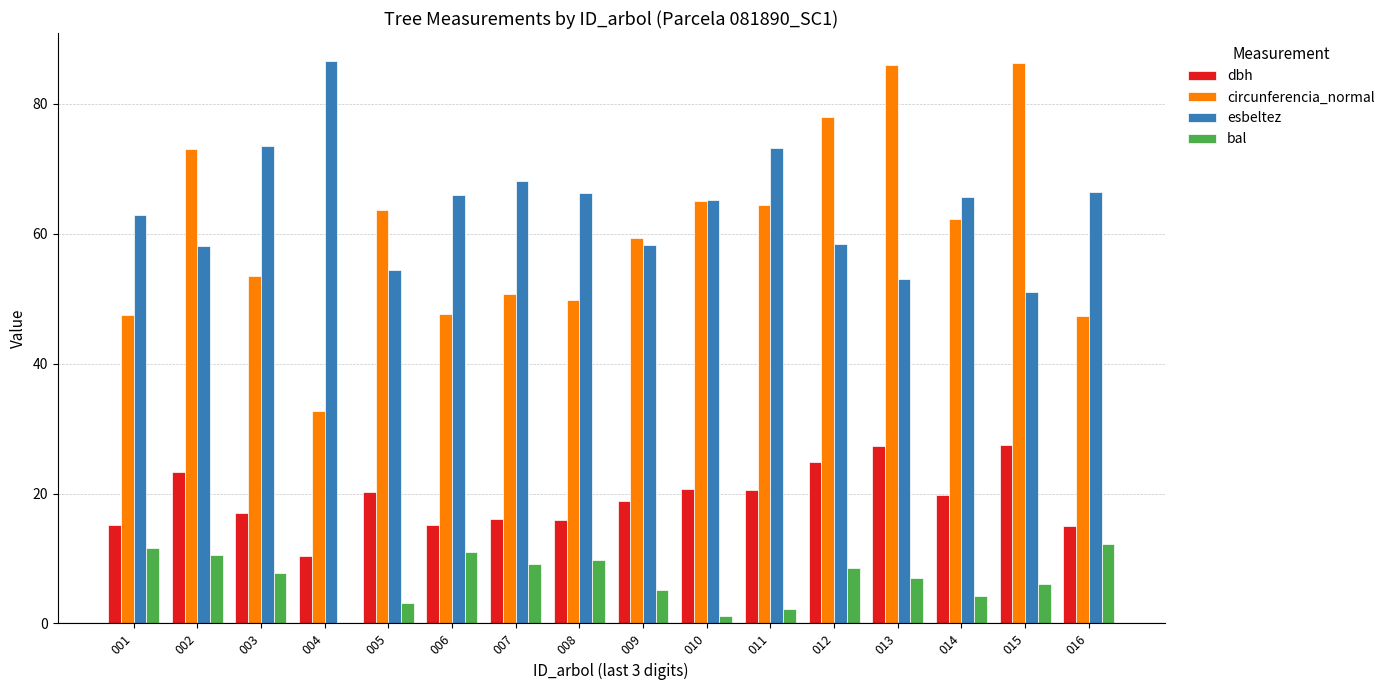

What is the highest value of the esbeltez series?

86.5